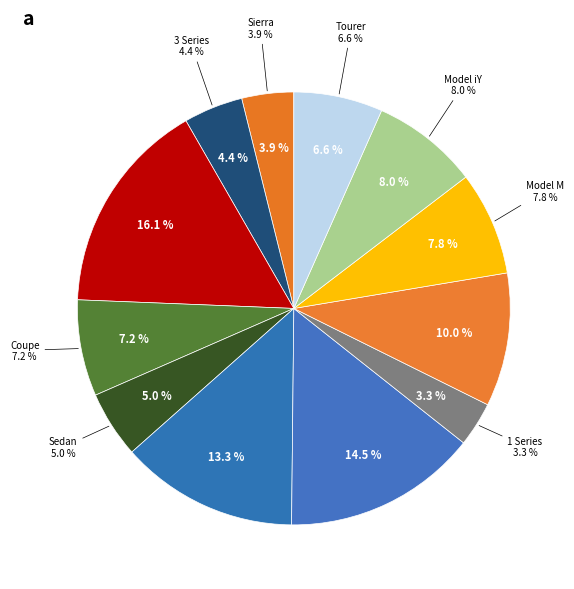

Rank the categories by value from lowest to highest.

1 Series, Sierra, 3 Series, Sedan, Tourer, Coupe, Model M, Model iY, Touring, Model i7, Model iX, Model i8